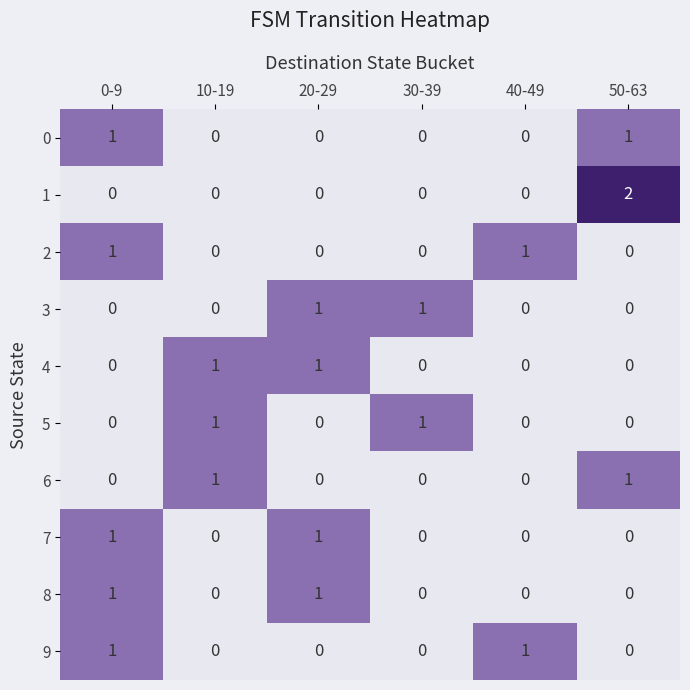

Is it true that 5 equals 0 at 50-63?

True